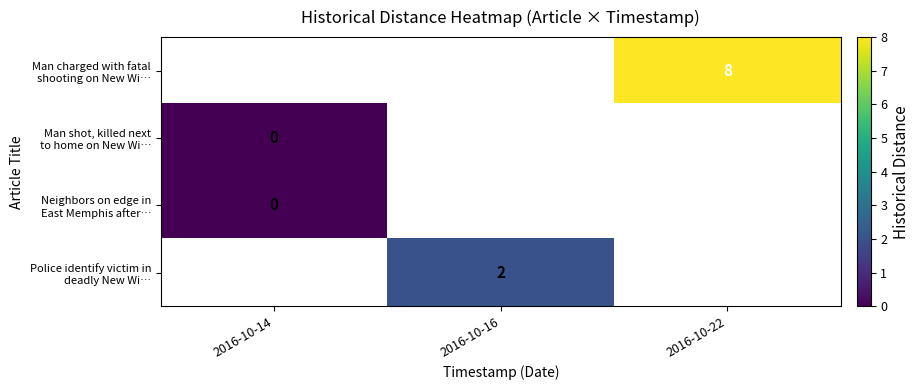

Is the value of Neighbors on edge in East Memphis after… at 2016-10-14 greater than the value of Man shot, killed next to home on New Wi… at 2016-10-16?

No